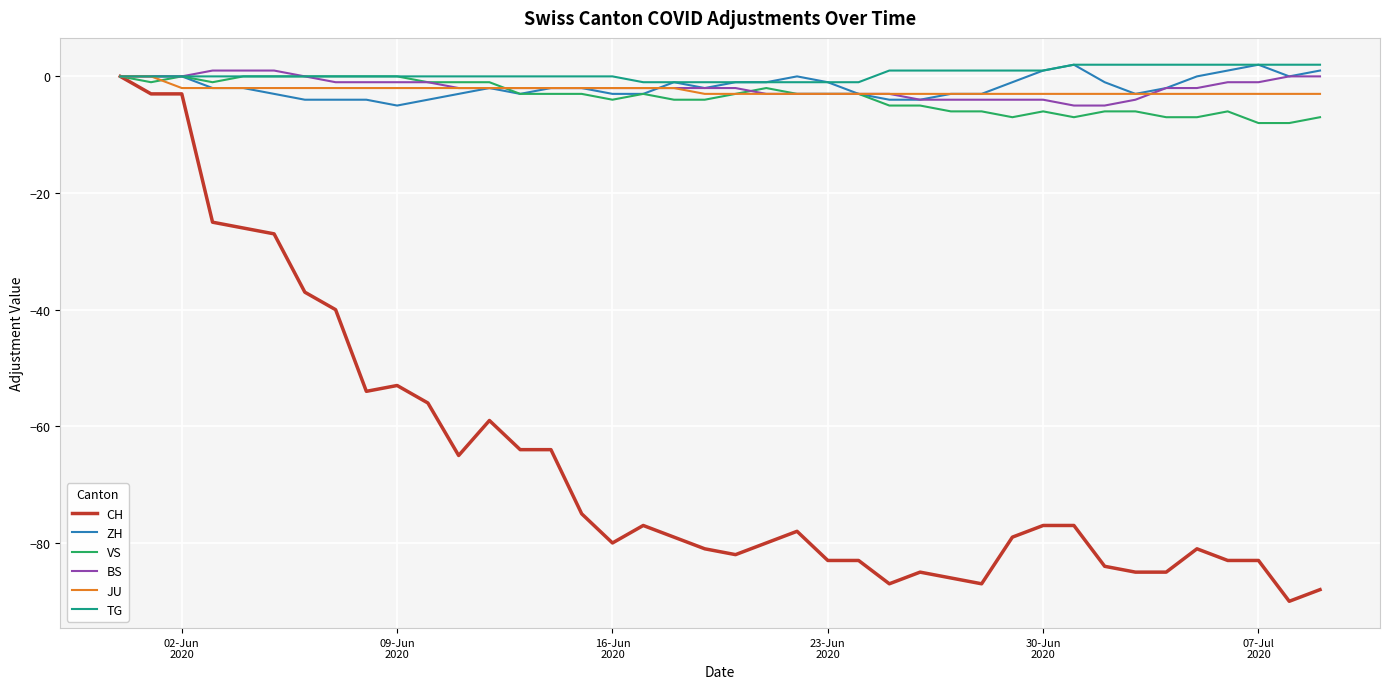

Which series has the largest range (max minus min)?

CH